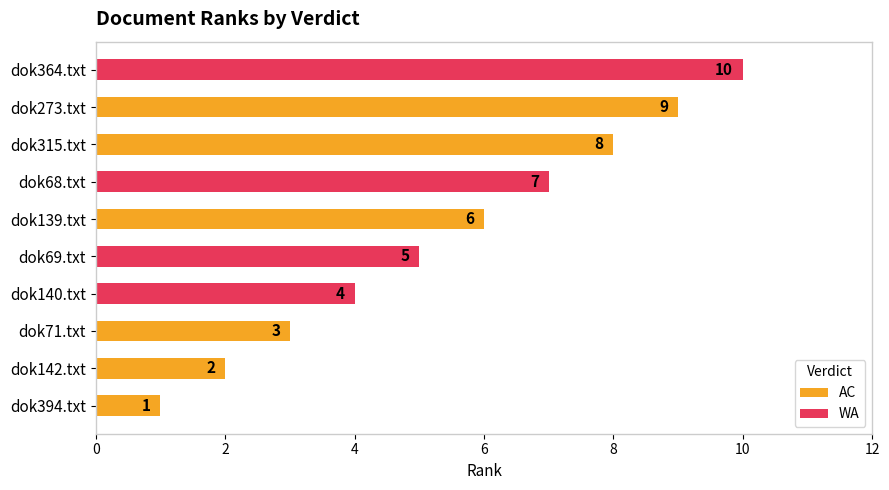

Reading right to left, what are all the values shown in this chart?

10	9	8	7	6	5	4	3	2	1